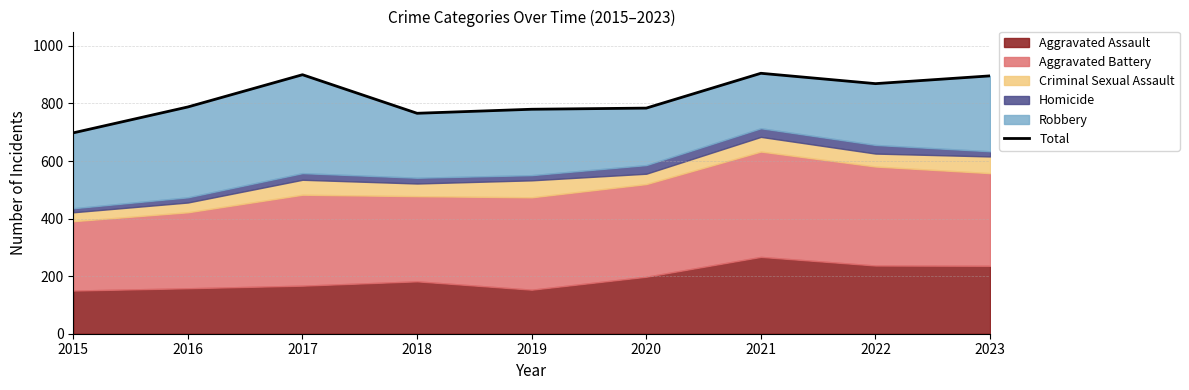

Is it true that the value at 2023 is 180?

False